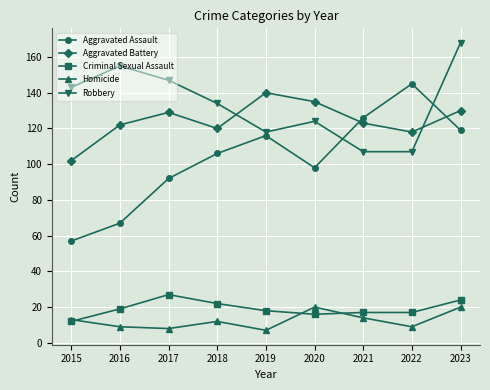

True or false: Homicide and Criminal Sexual Assault cross at least once.

True